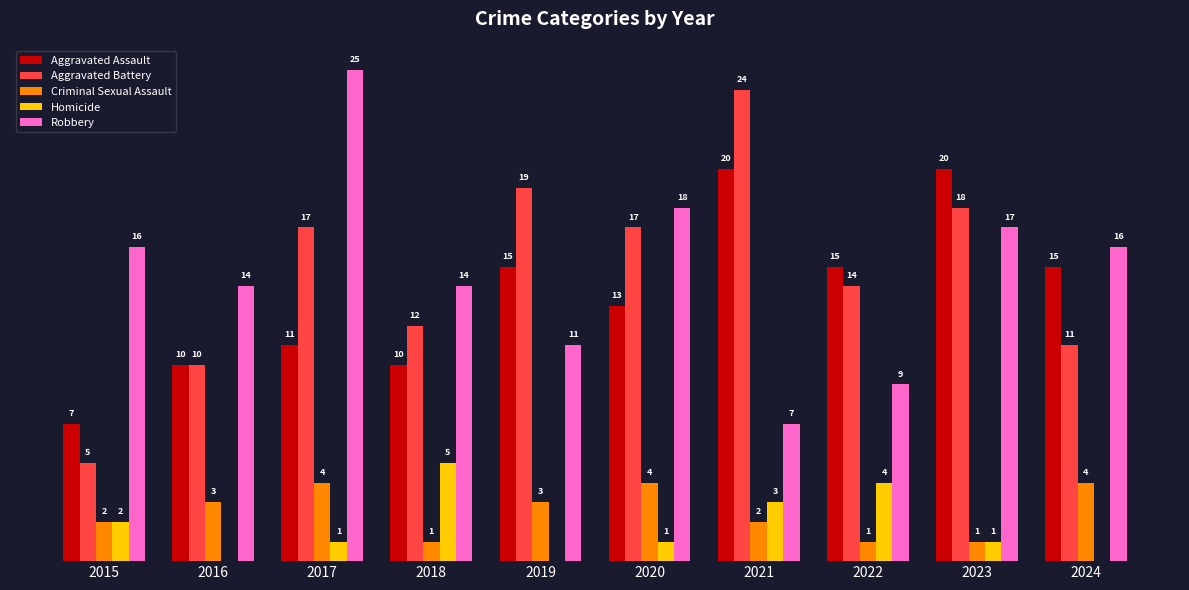

Is the value of Aggravated Battery at 2020 greater than the value of Homicide at 2022?

Yes